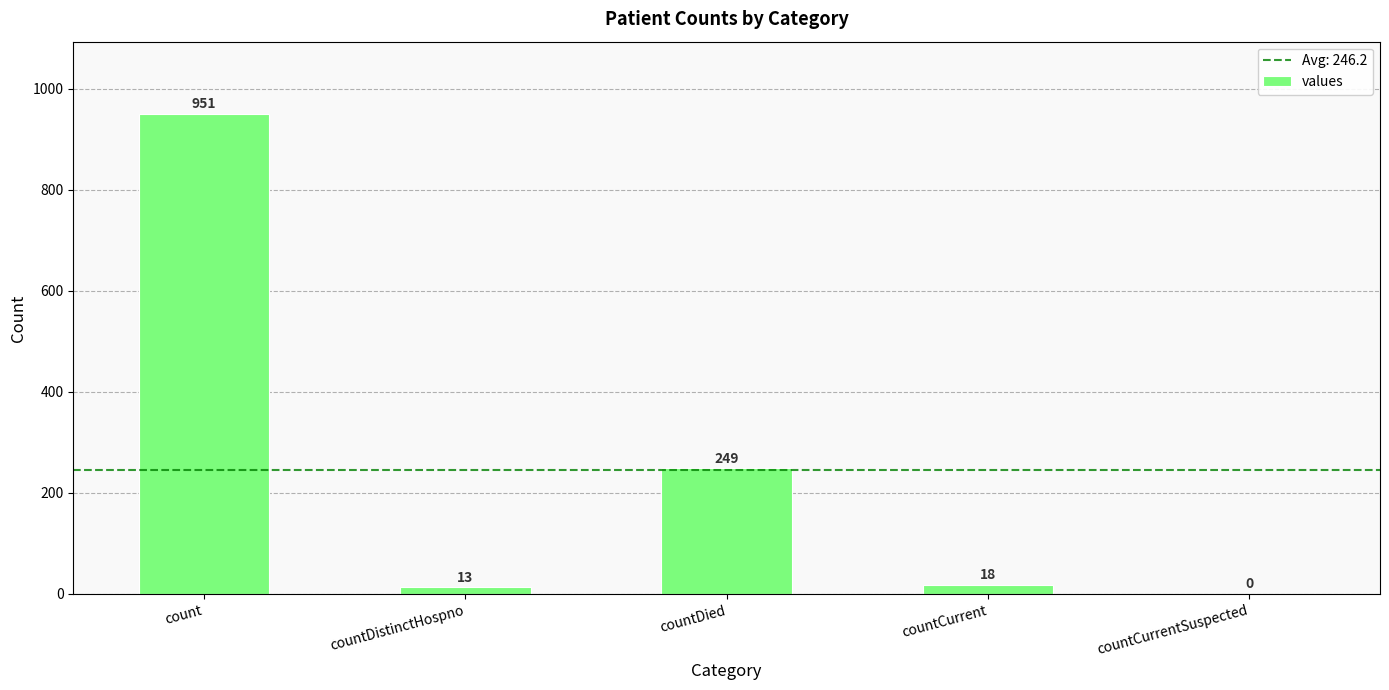

Reading left to right, what are all the values shown in this chart?

951	13	249	18	0